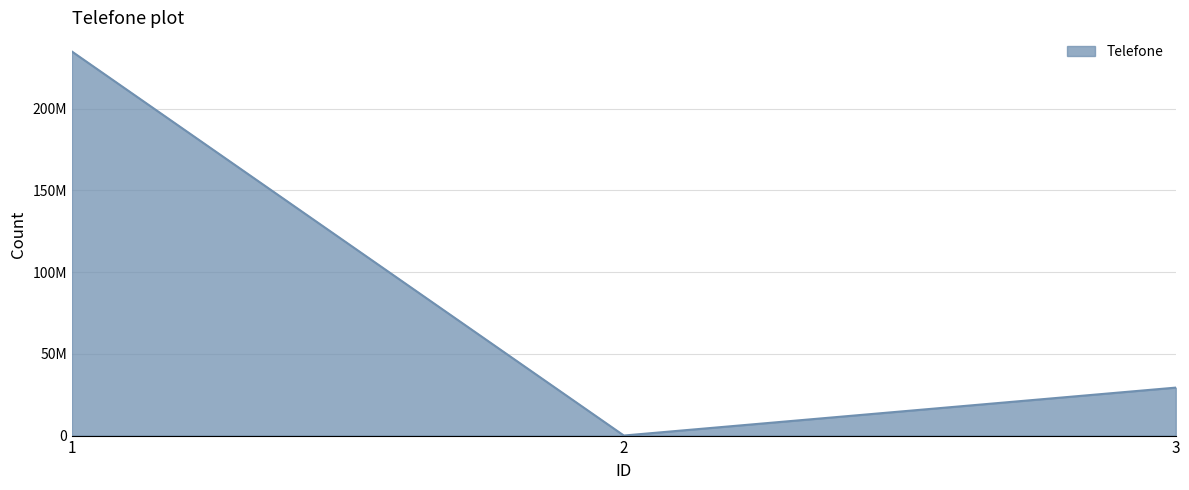

Reading left to right, extract all data points from this chart.

1=234982390	2=34823	3=29349238